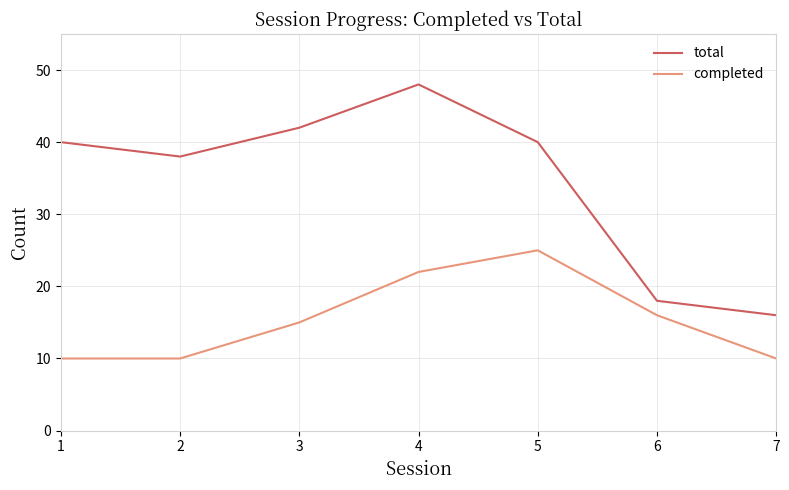

Which series has the largest range (max minus min)?

total